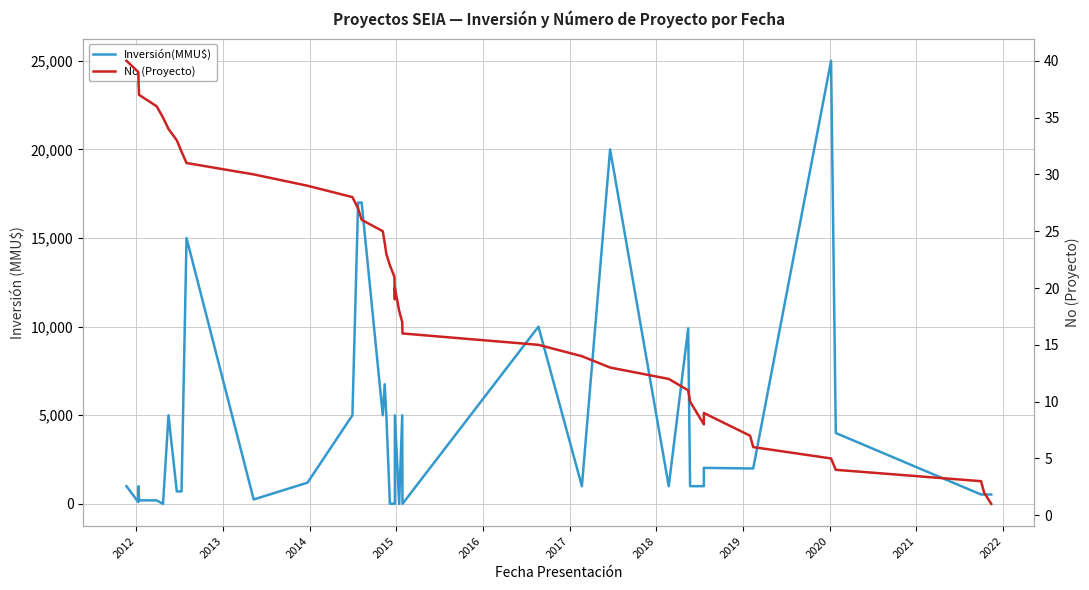

Which series has the largest range (max minus min)?

Inversión(MMU$)